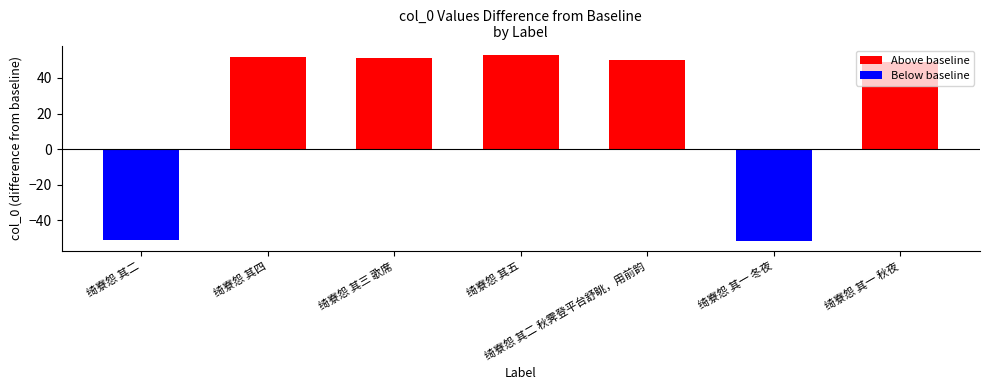

What is the value of the 6th bar from the left?

-52